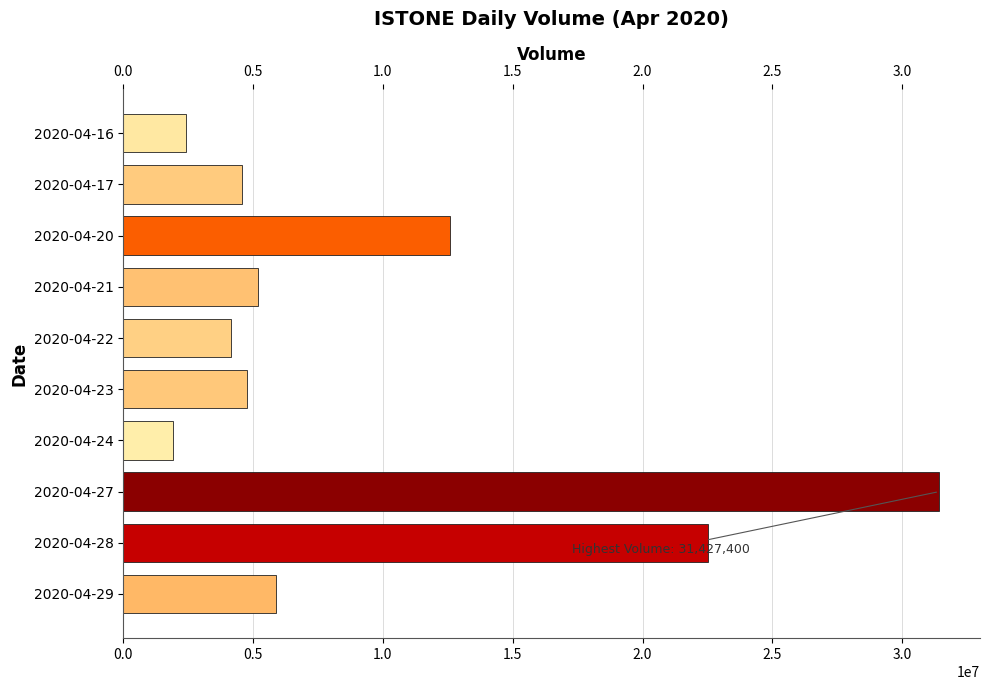

What is the smallest value displayed?

1928100